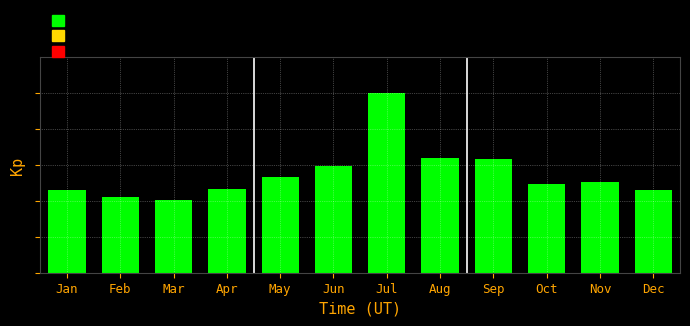

What is the average value?

0.5